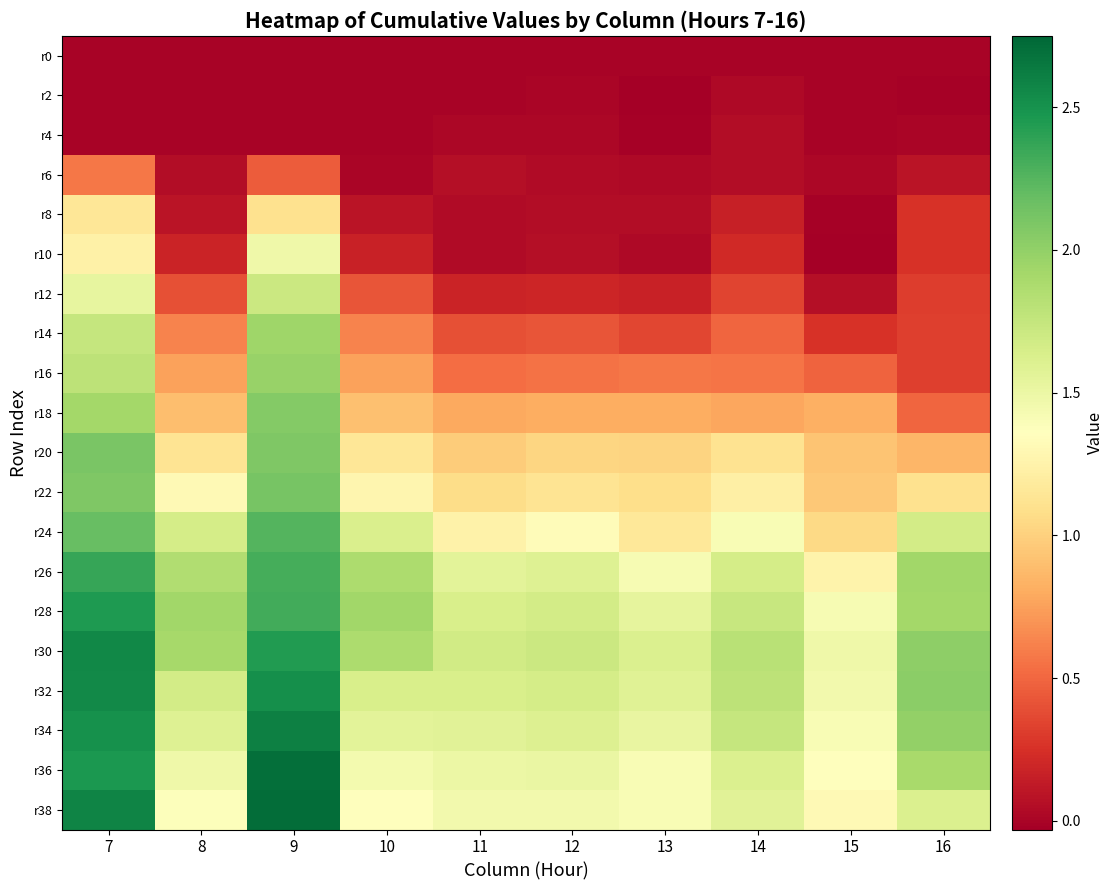

What is the difference between the highest and lowest values at 7?

2.6